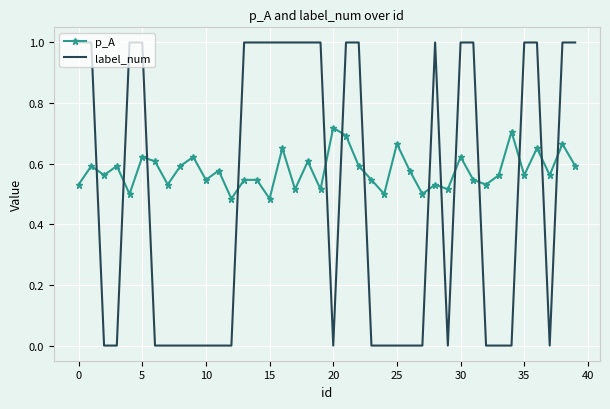

What is the greatest value displayed?

1.0